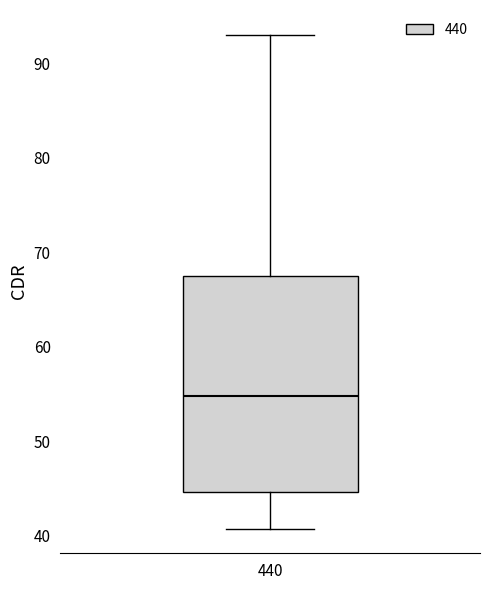

Read this box plot against the y-axis: the position of the median line, the range covered by the box, and the ends of both whiskers. The values are not printed on the chart, so give them approximately, as read against the axis.

median 55, box 45 to 67, whiskers 41 to 93